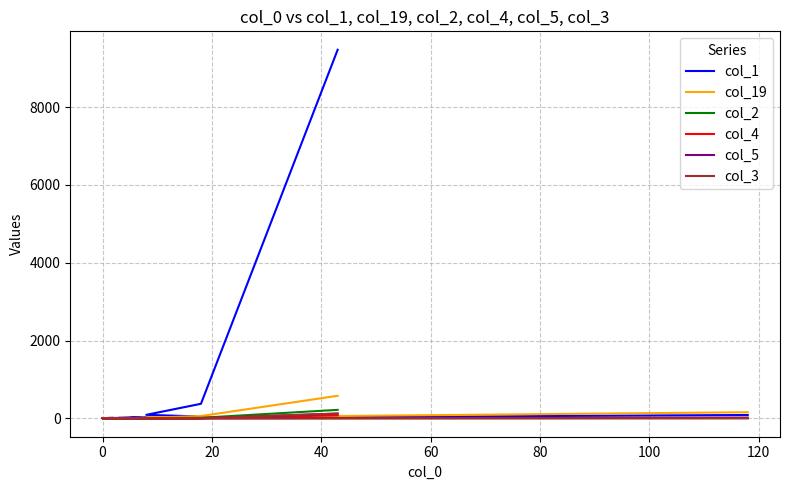

What is the maximum value for col_4?

76